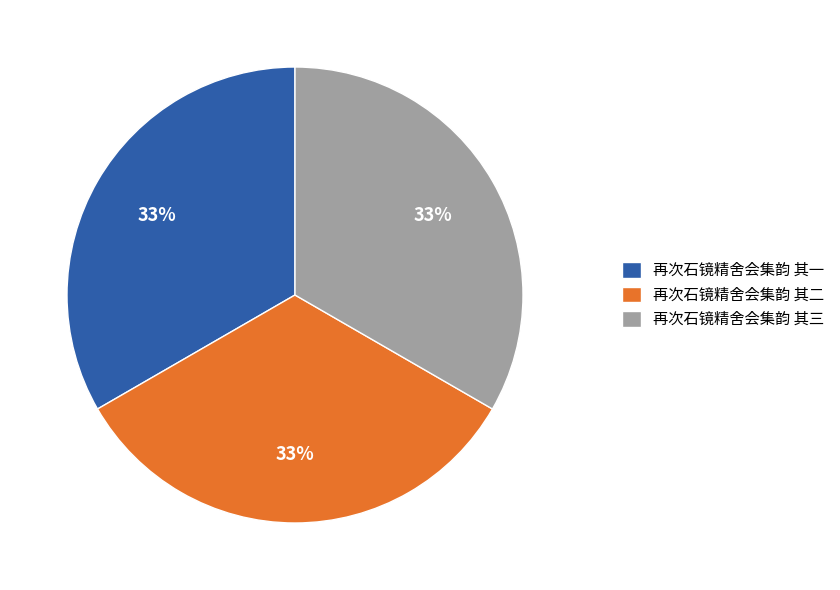

To the nearest percent, what is the average slice percentage?

33%